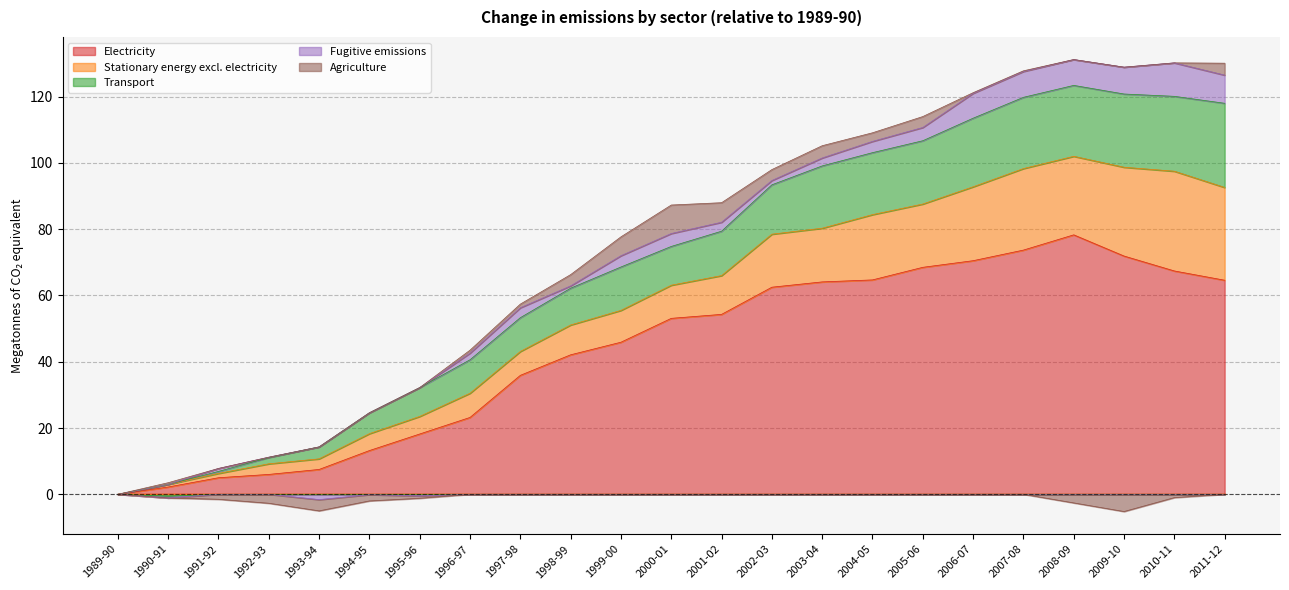

At which label is Stationary energy excl. electricity closest to 15?

2002-03